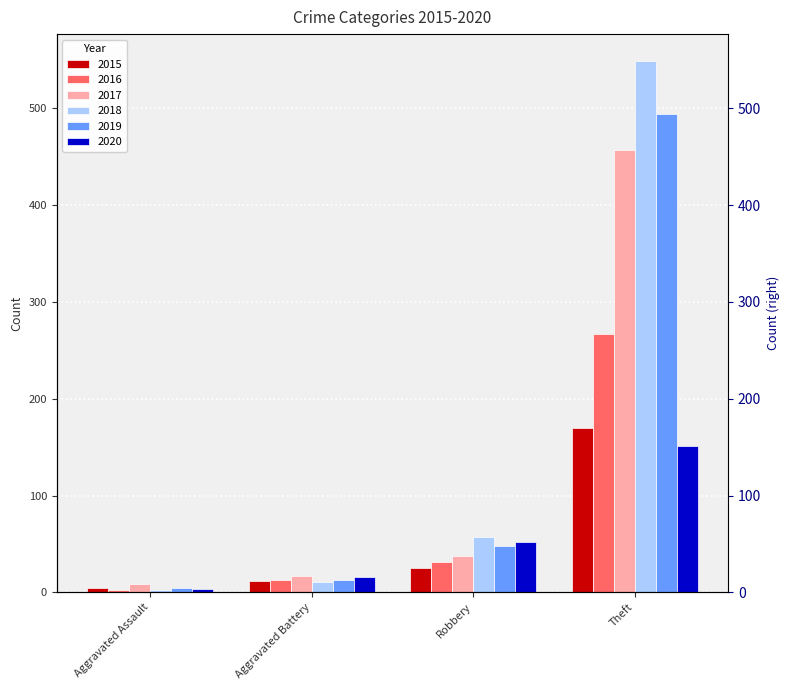

Reading right to left, extract all data points from this chart.

2015: 170	25	12	5
2016: 267	31	13	2
2017: 457	38	17	9
2018: 549	57	11	2
2019: 494	48	13	5
2020: 151	52	16	4